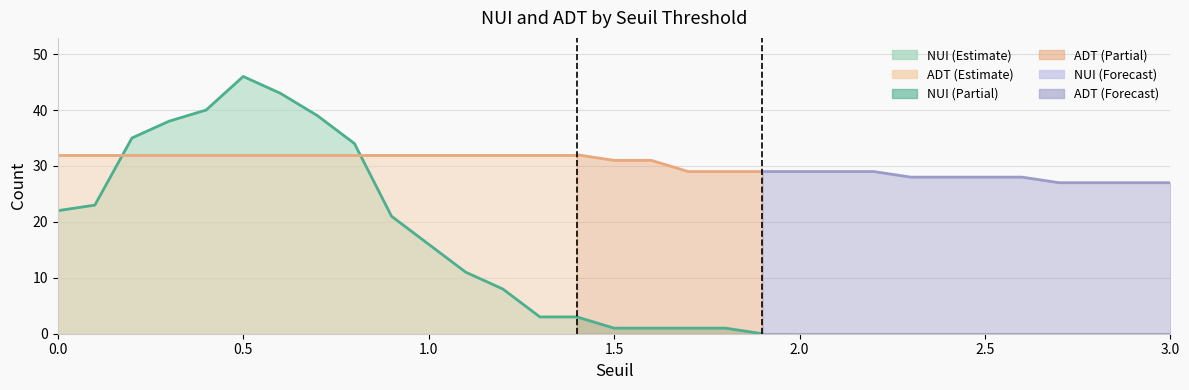

True or false: NUI has more than 2 interior local peaks.

False